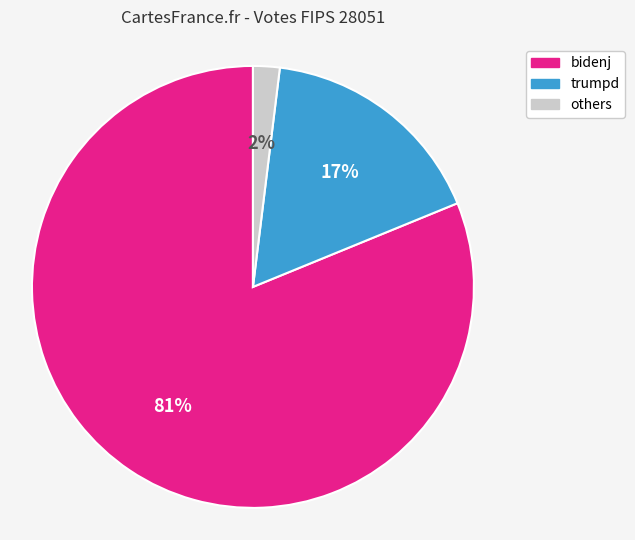

Is it true that trumpd is 17% of the pie?

True